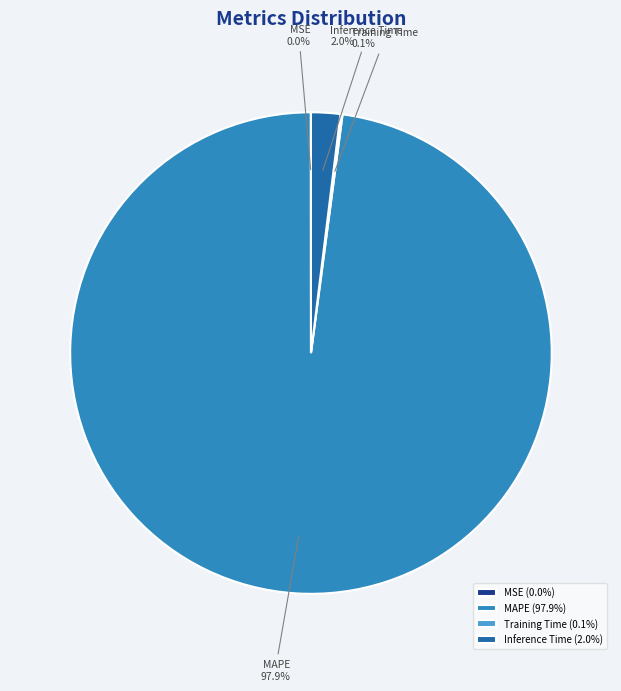

Does MAPE represent more than half of the total?

Yes